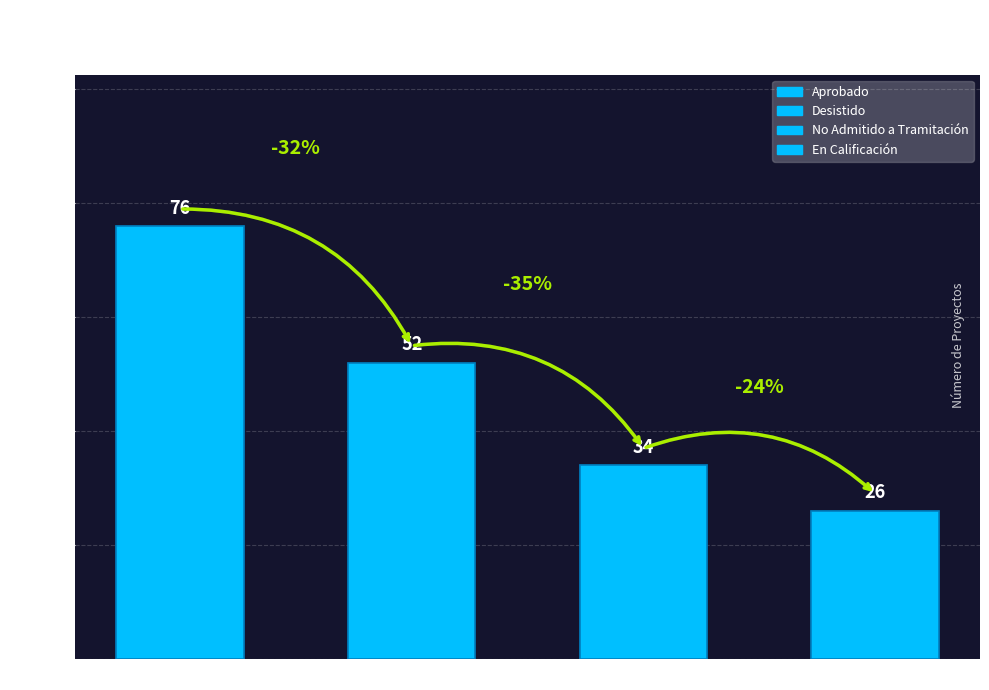

True or false: the data shows 119 at Aprobado.

False